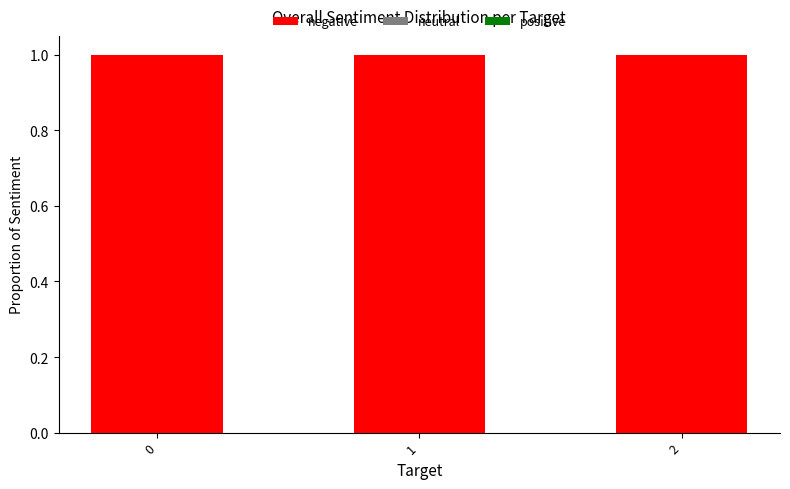

Reading right to left, list all the values displayed in this chart.

negative: 1	1	1
neutral: 0	0	0
positive: 0	0	0